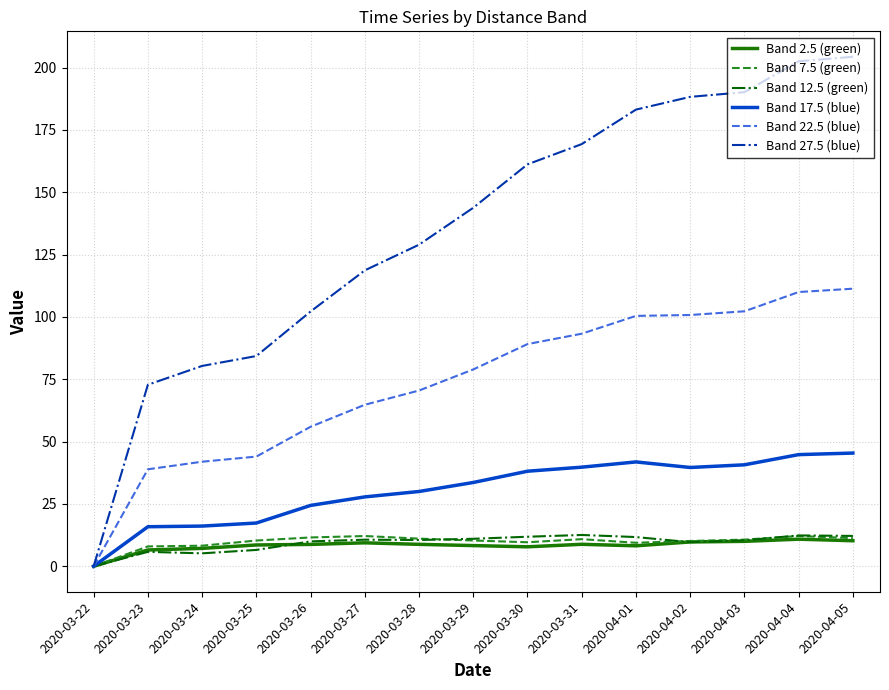

What is the total value across all series at 2020-03-27?

243.4